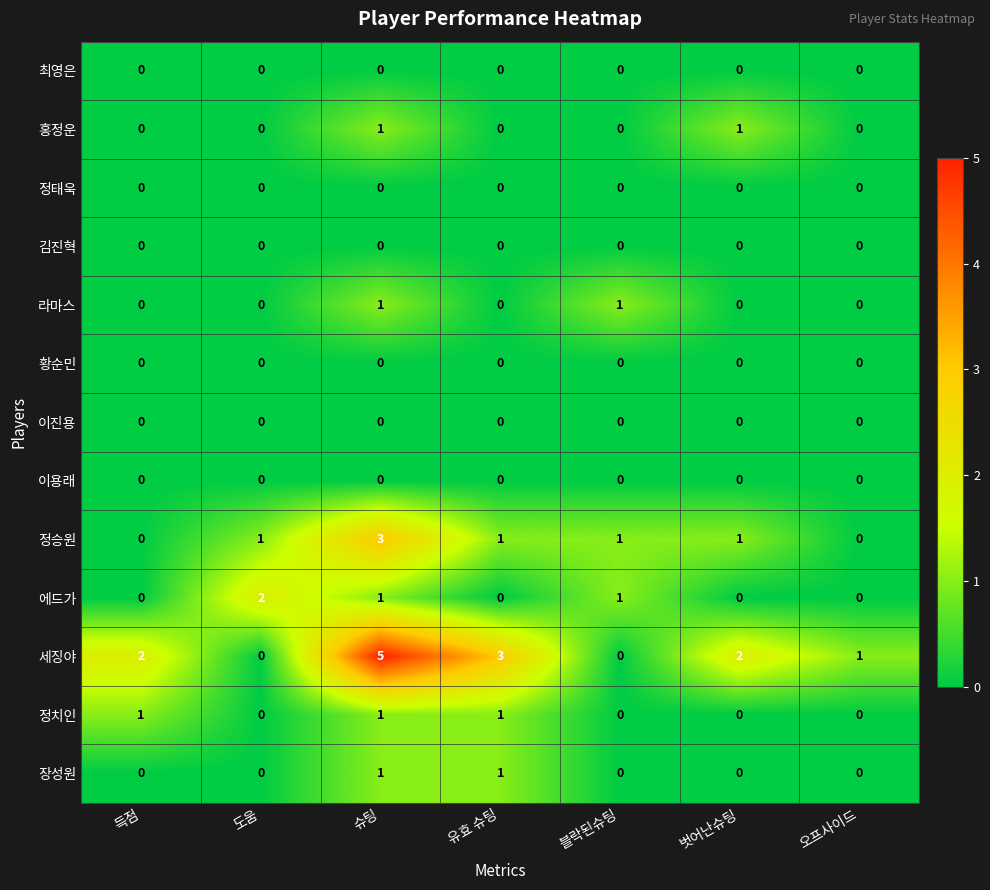

What is the difference between the highest and lowest values at 오프사이드?

1